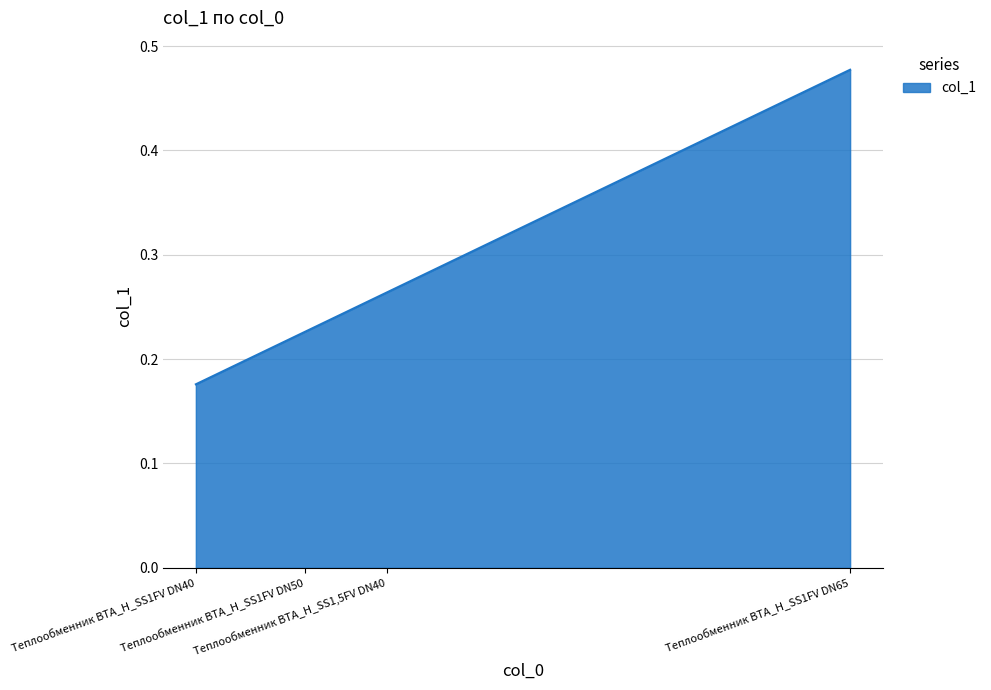

How many lines are shown in the chart?

1